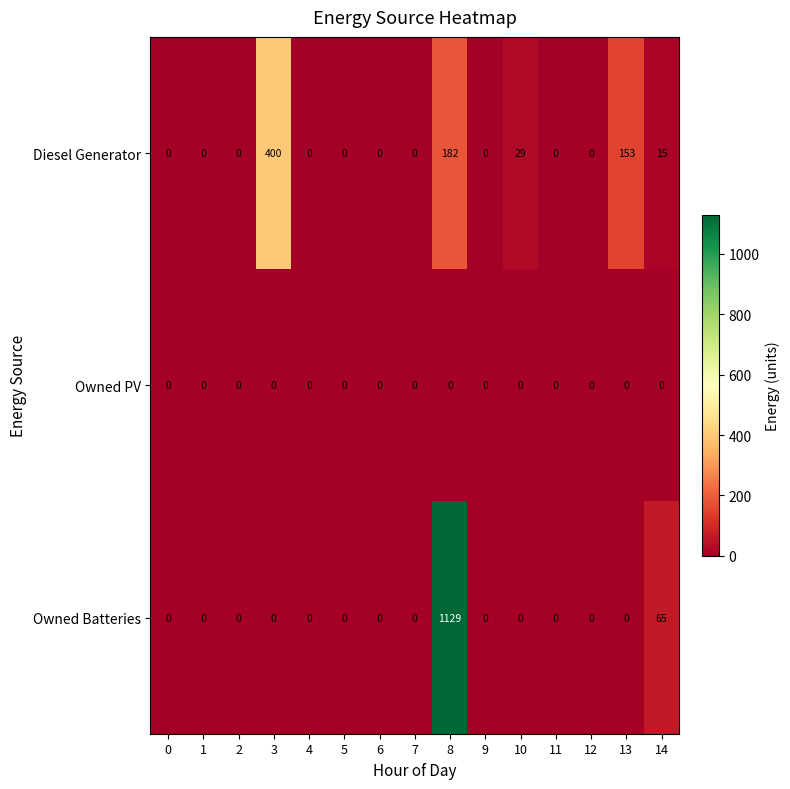

At which label does Owned Batteries reach its peak?

8